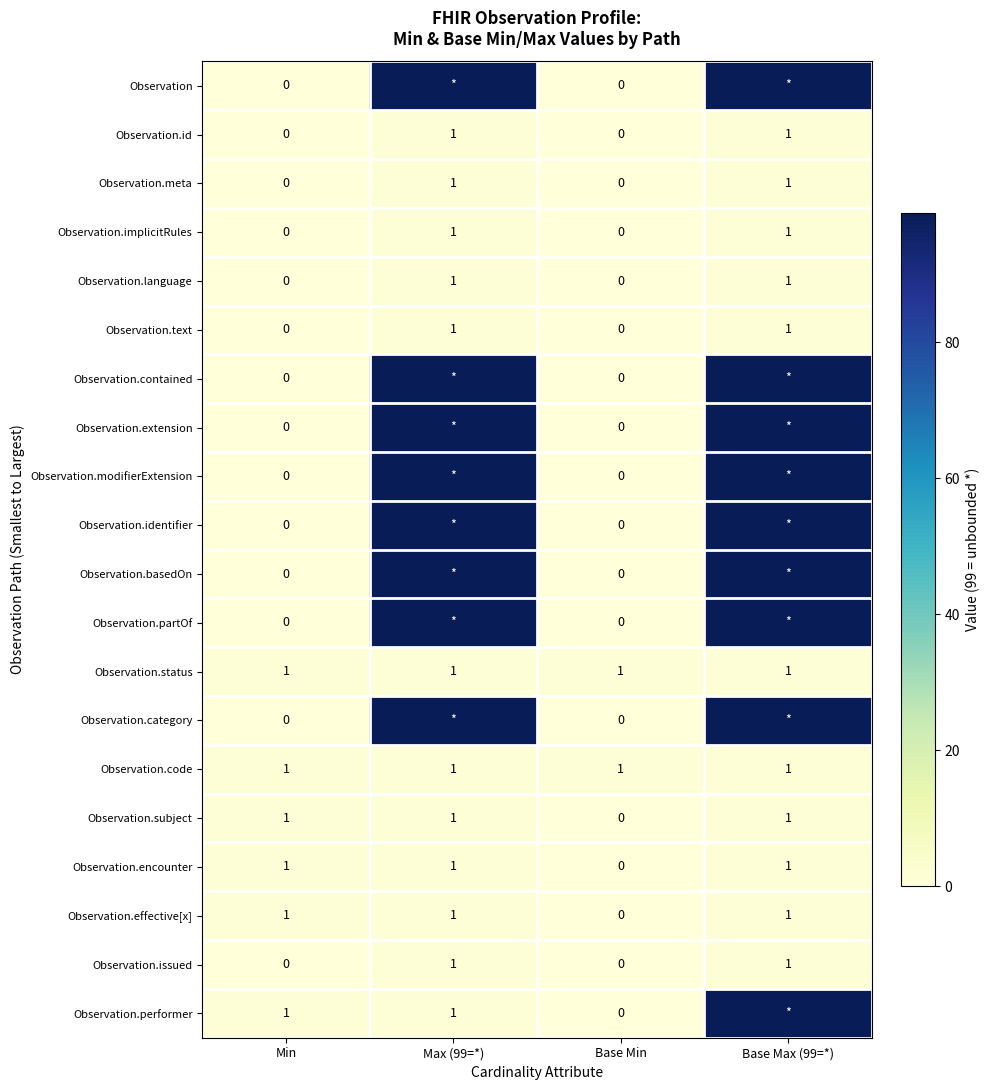

How many Observation.meta values are between 0 and 1?

4